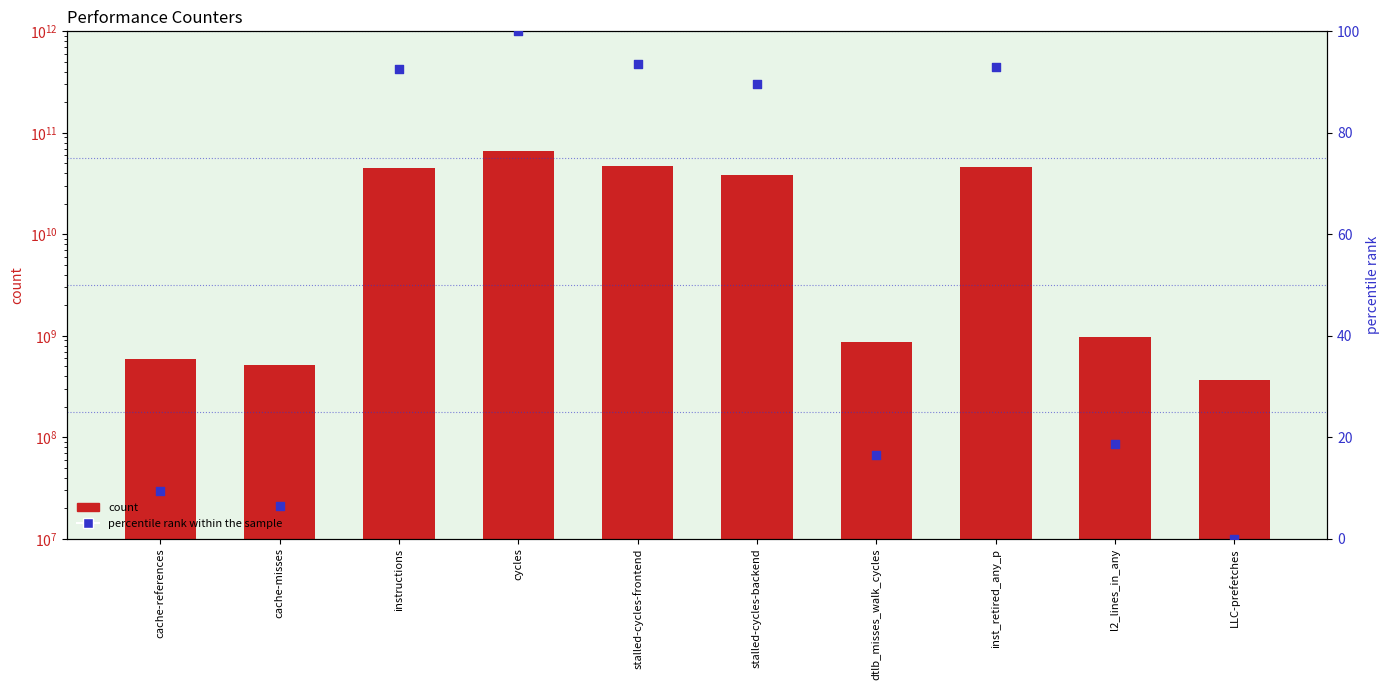

Which series reaches the maximum Y coordinate?

count